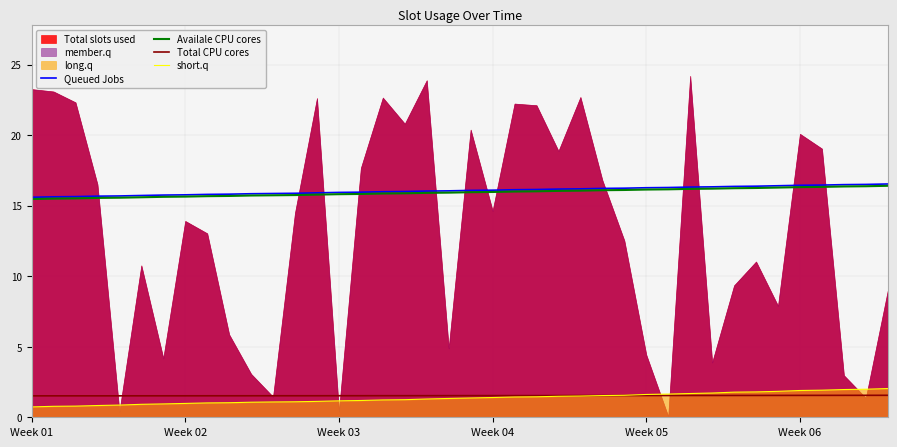

What is the value of the Queued Jobs point at the 5th from the left?

15.7